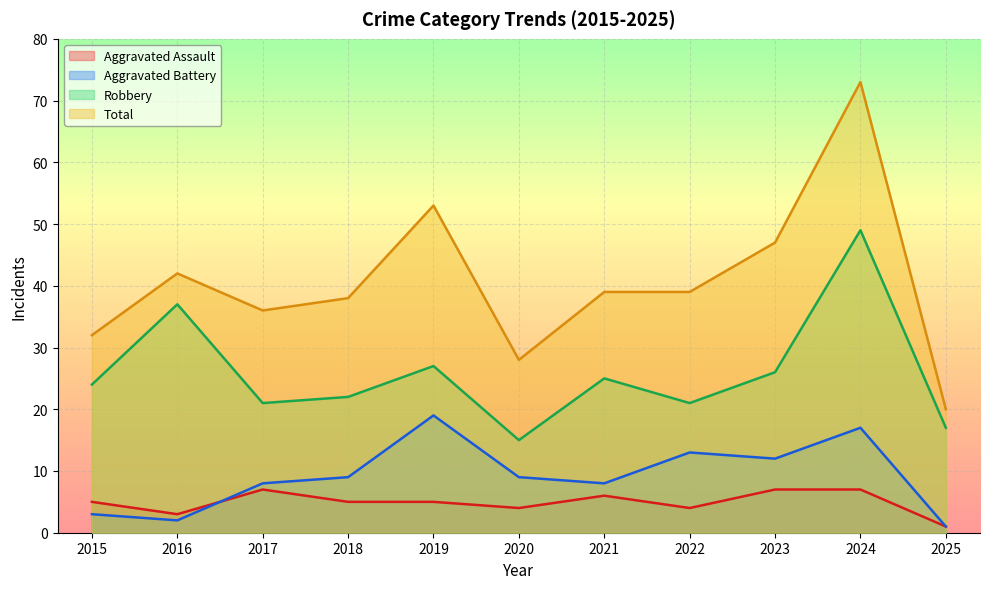

How many data points in Robbery are less than 24?

5